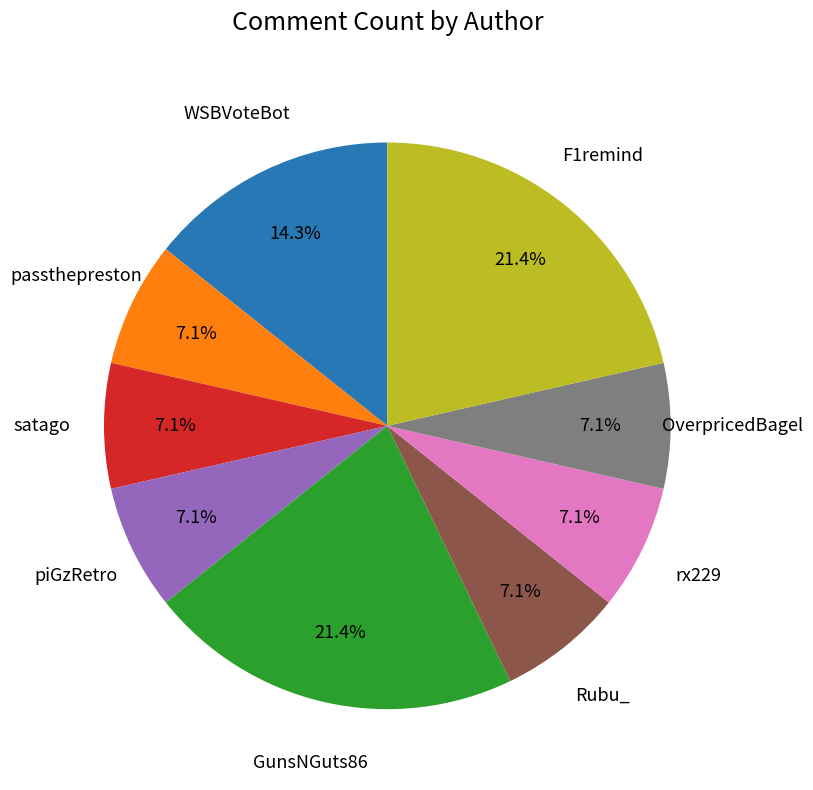

To the nearest percent, what percentage of the pie is rx229?

7%